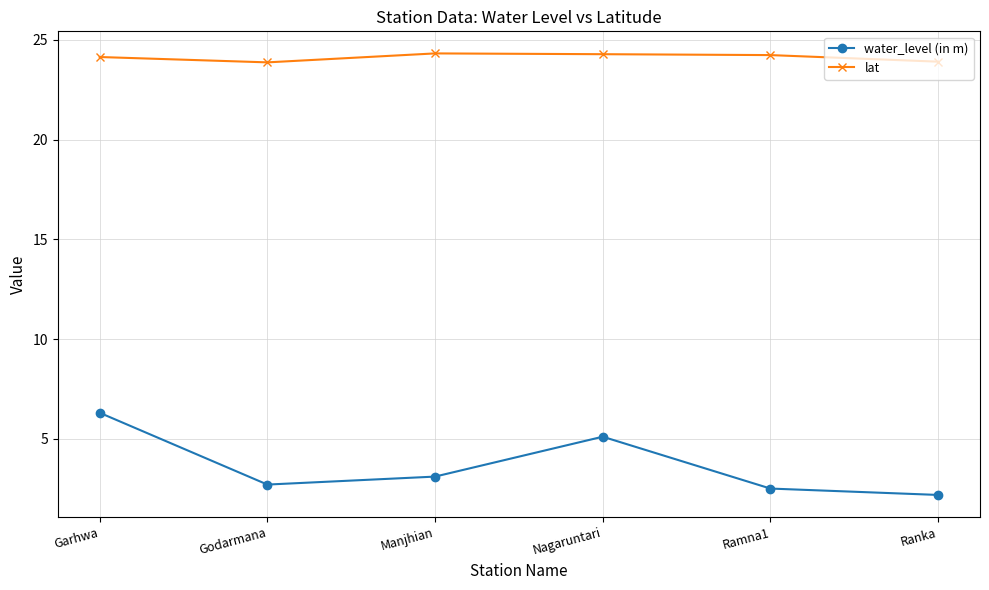

What is the label of the 1st point from the right?

Ranka